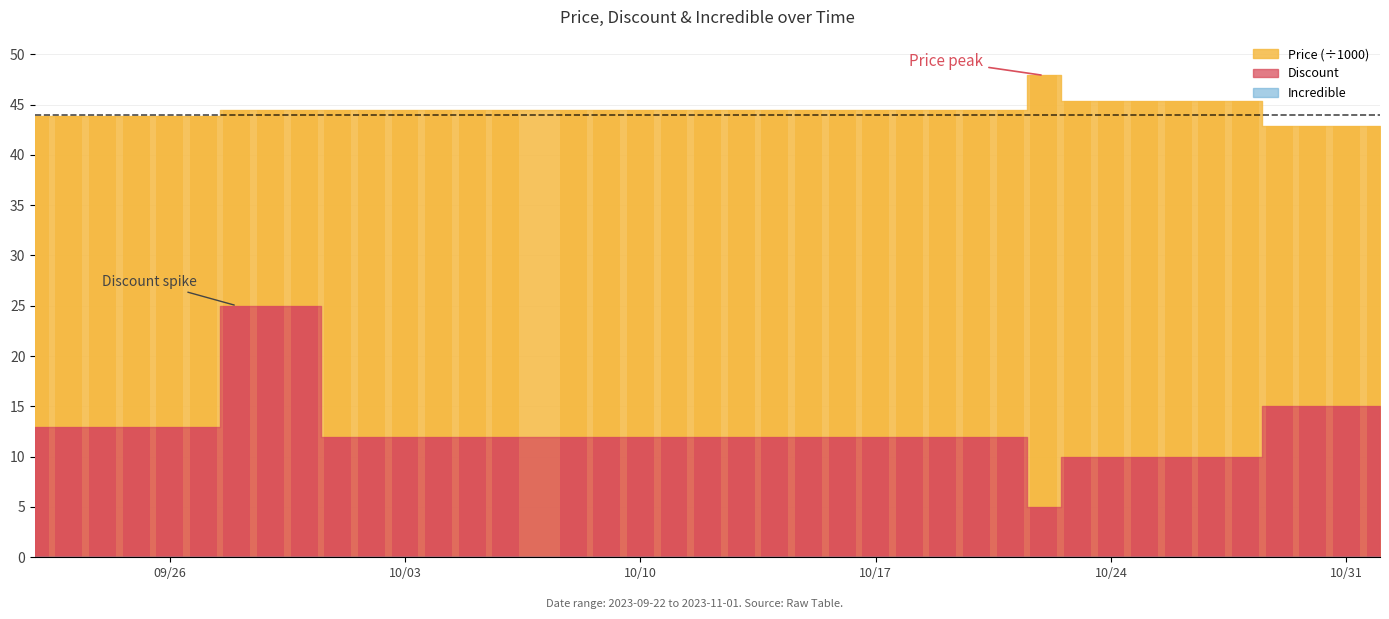

How many data points in Discount are above 12?

13